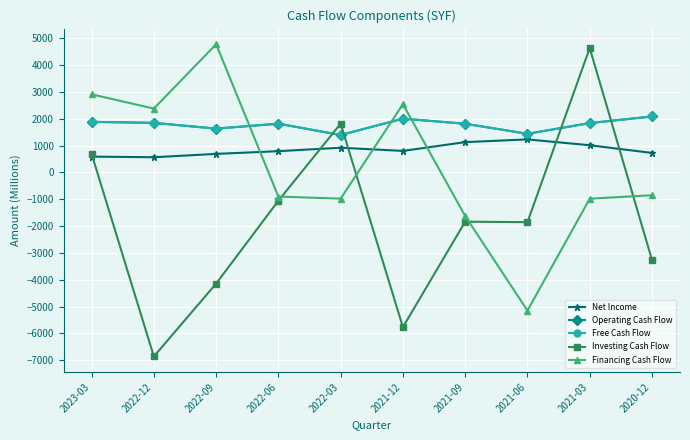

How many lines are shown in the chart?

5